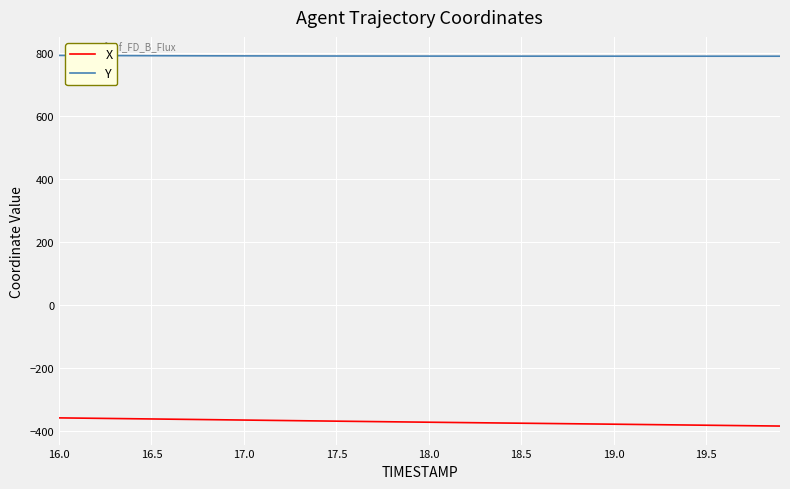

True or false: X and Y cross at least once.

False